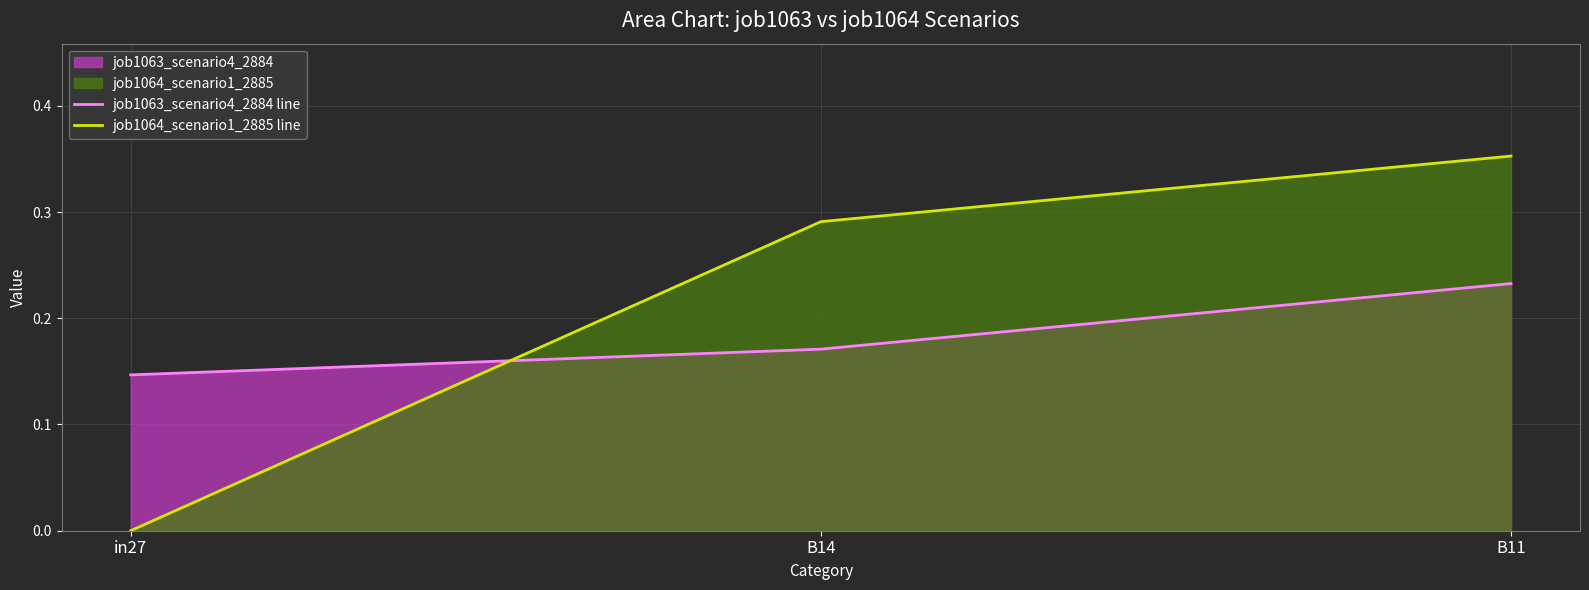

The value of job1063_scenario4_2884 line at in27 is 0.1. True or false?

True